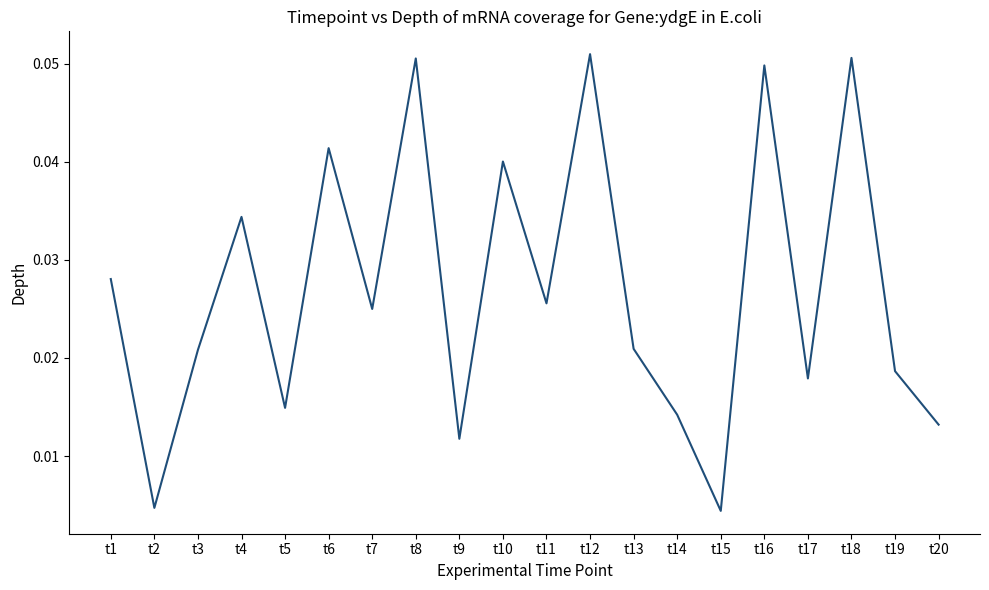

Which has a higher value, t10 or t12?

t12